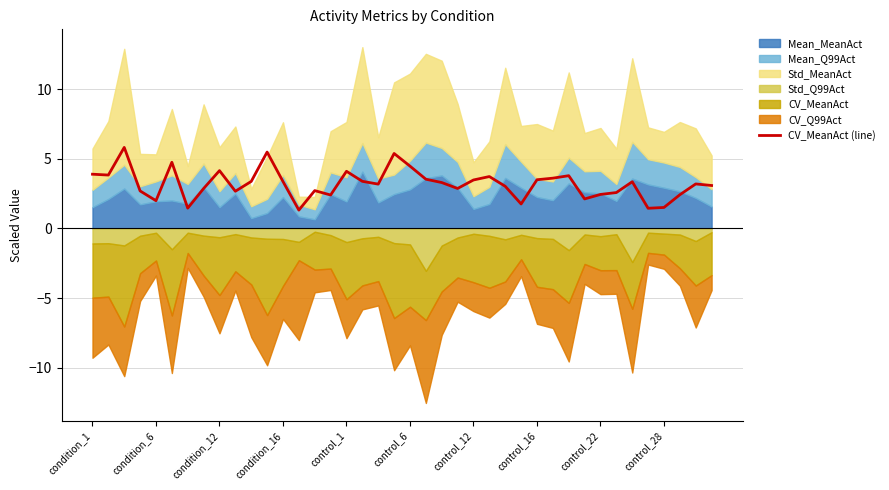

Is it true that the value at 29 is 2.0?

False